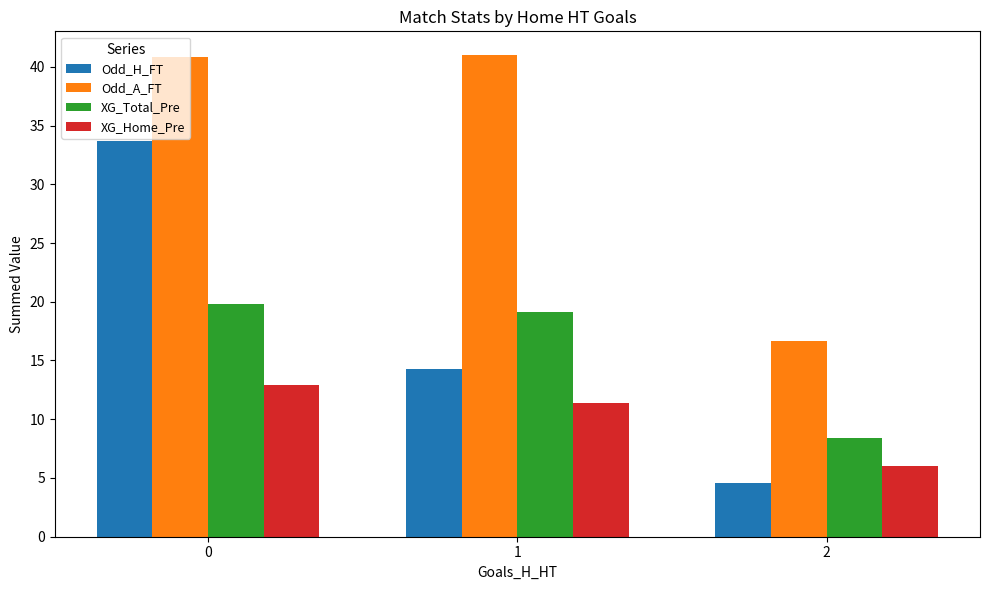

Is it true that Odd_H_FT equals 4.6 at 2?

True